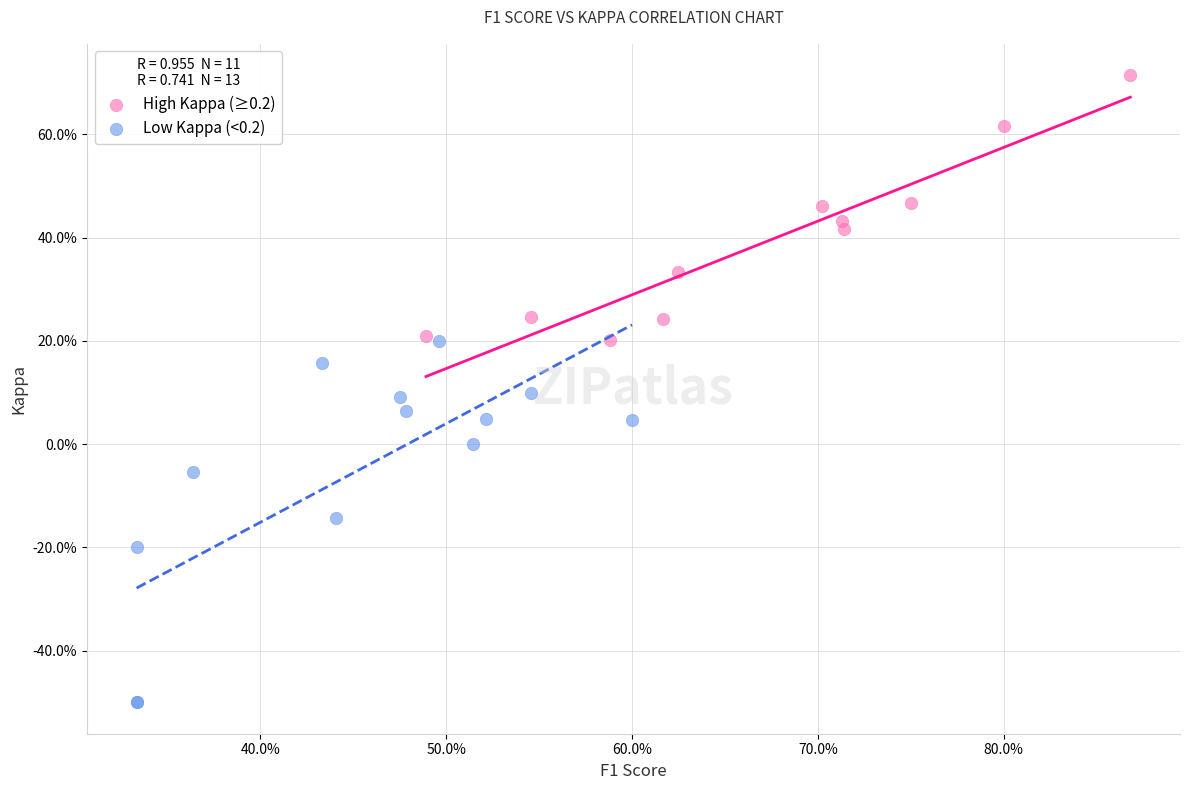

What are all the series names shown in the legend?

High Kappa (≥0.2), Low Kappa (<0.2)